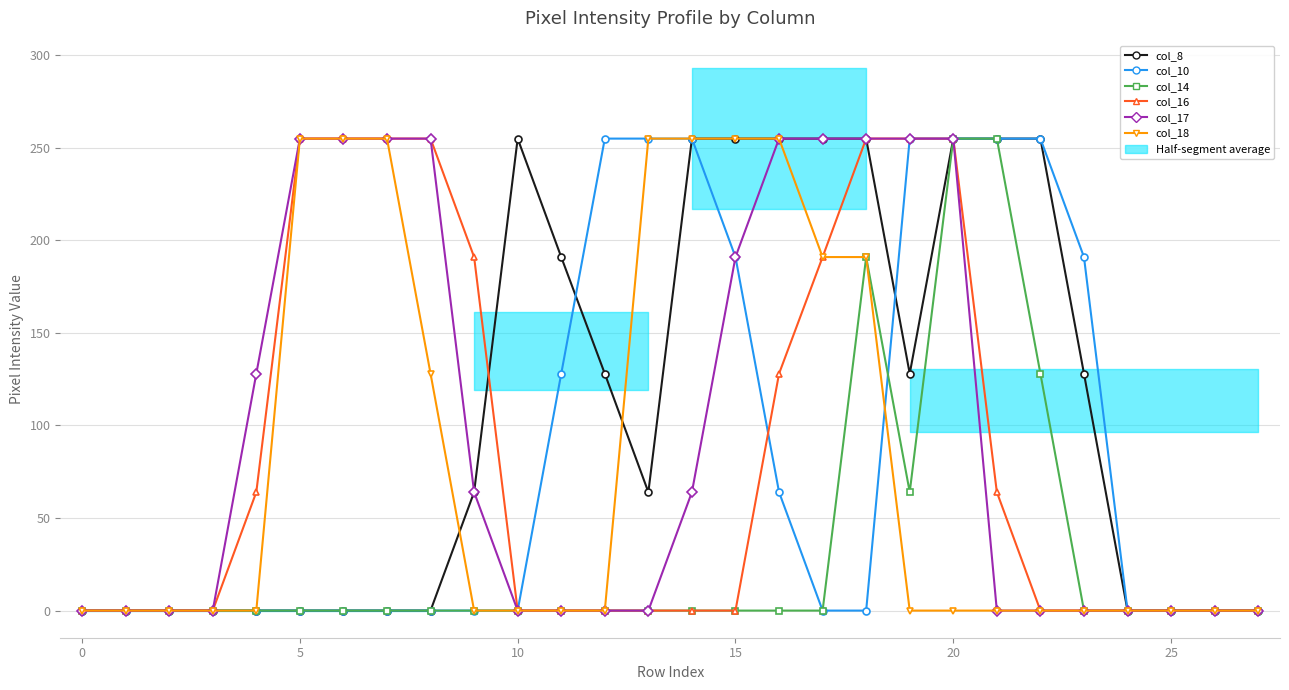

Is the value of col_14 at 12 greater than the value of col_8 at 15?

No